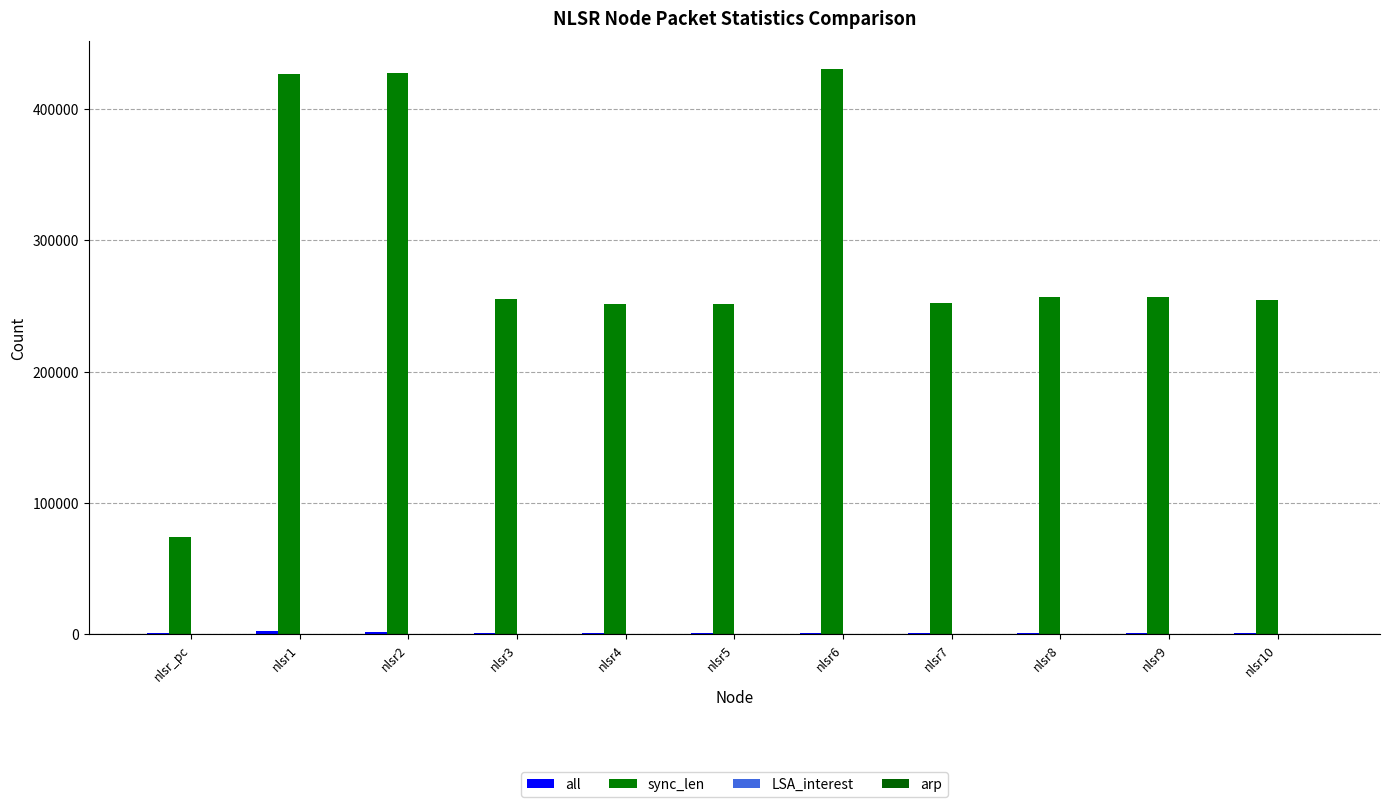

What is the approximate value of sync_len at nlsr7?

252514